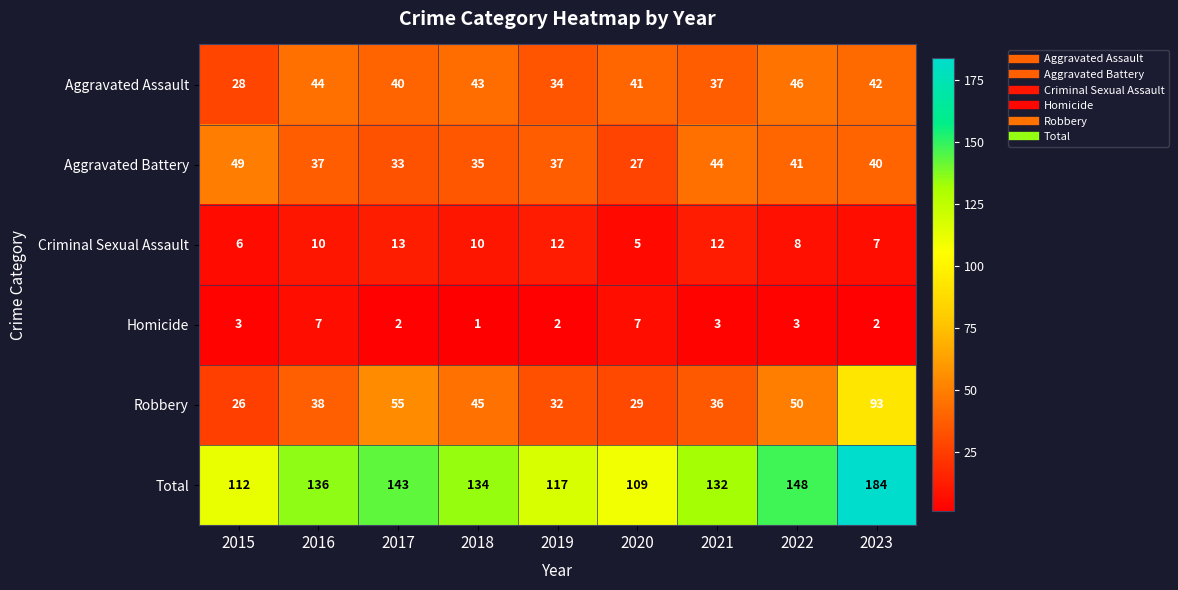

At which category is the sum across all series the highest?

2023